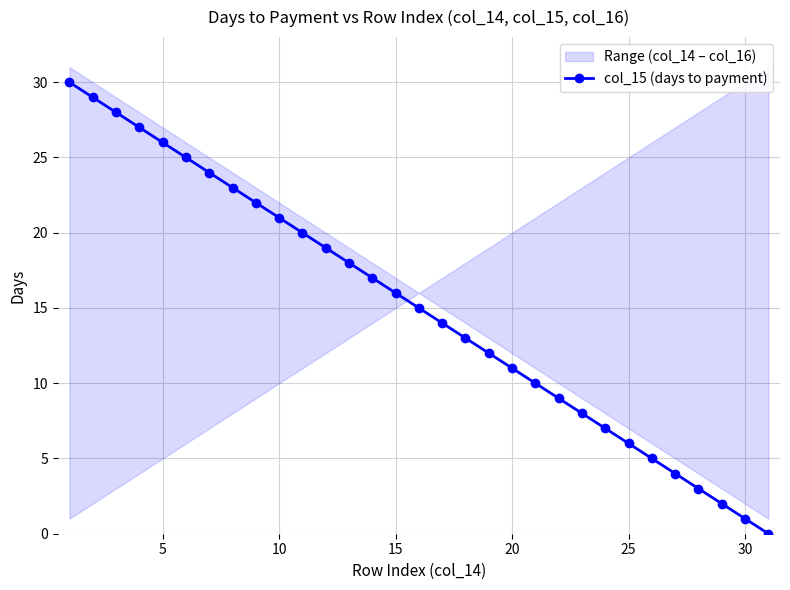

The col_15 (days to payment) series shows 1 at 30. True or false?

True